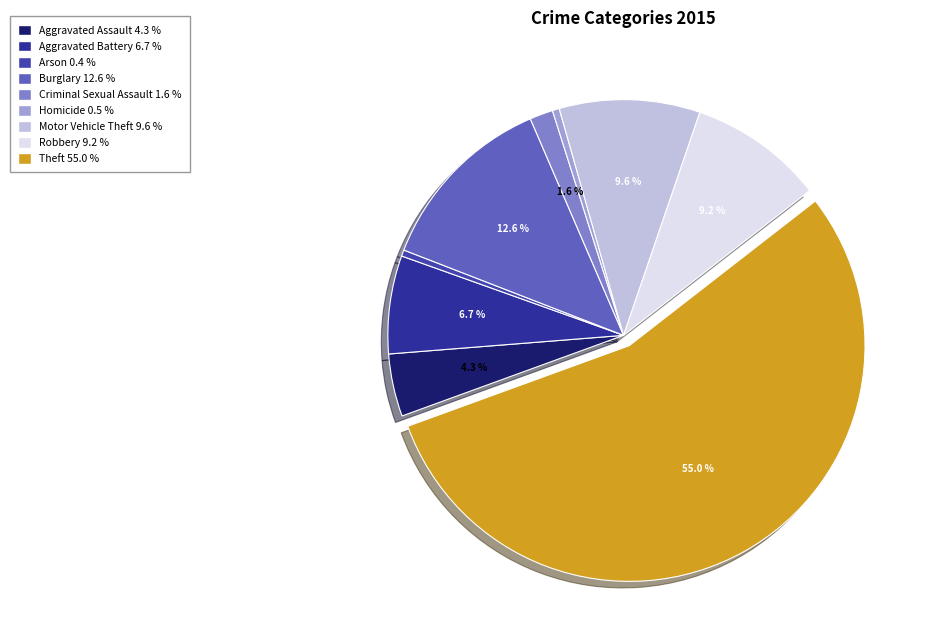

How many segments does this pie chart have?

9